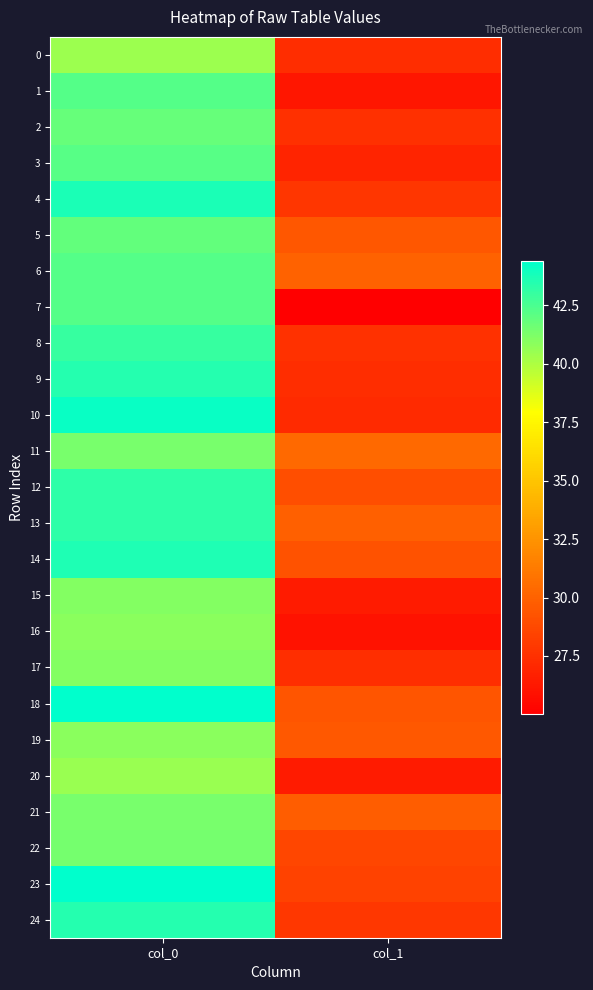

What is the maximum value shown in the chart?

44.4